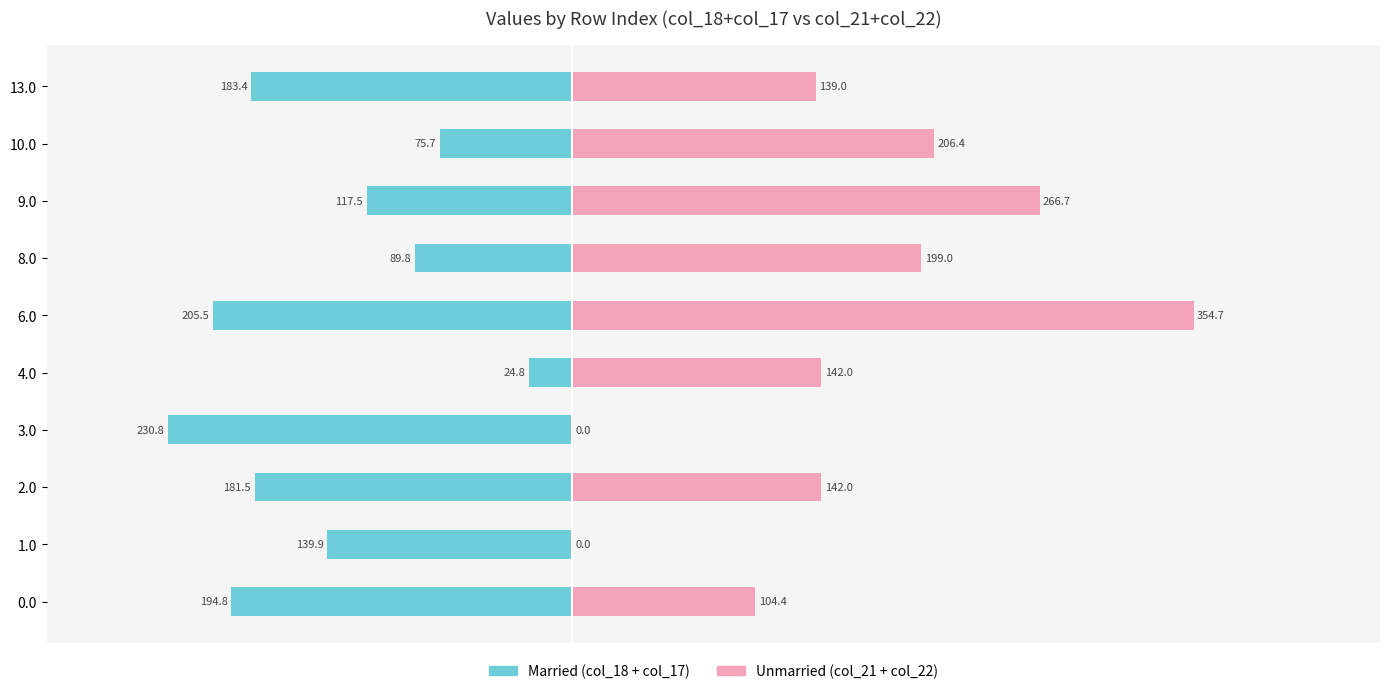

What position from the right is 2.0?

8